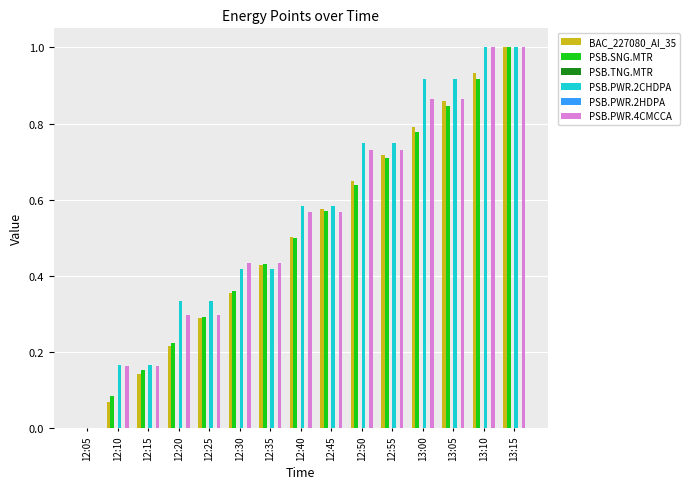

What is the difference between the second highest and second lowest values in the BAC_227080_AI_35 series?

0.9